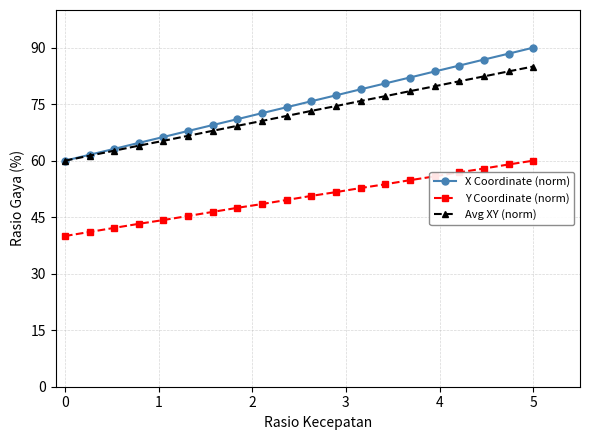

Rank the series by their maximum value, from highest to lowest.

X Coordinate (norm), Avg XY (norm), Y Coordinate (norm)